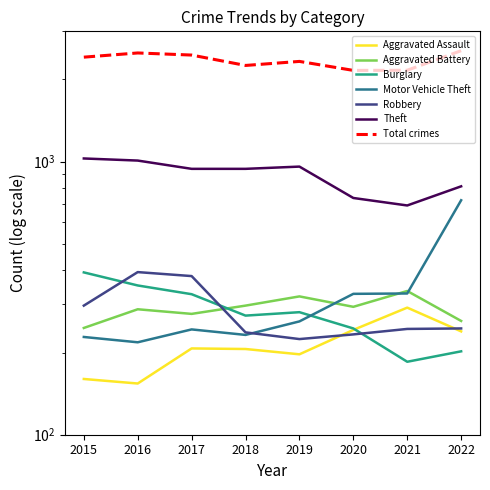

The Motor Vehicle Theft series shows 89 at 2015. True or false?

False